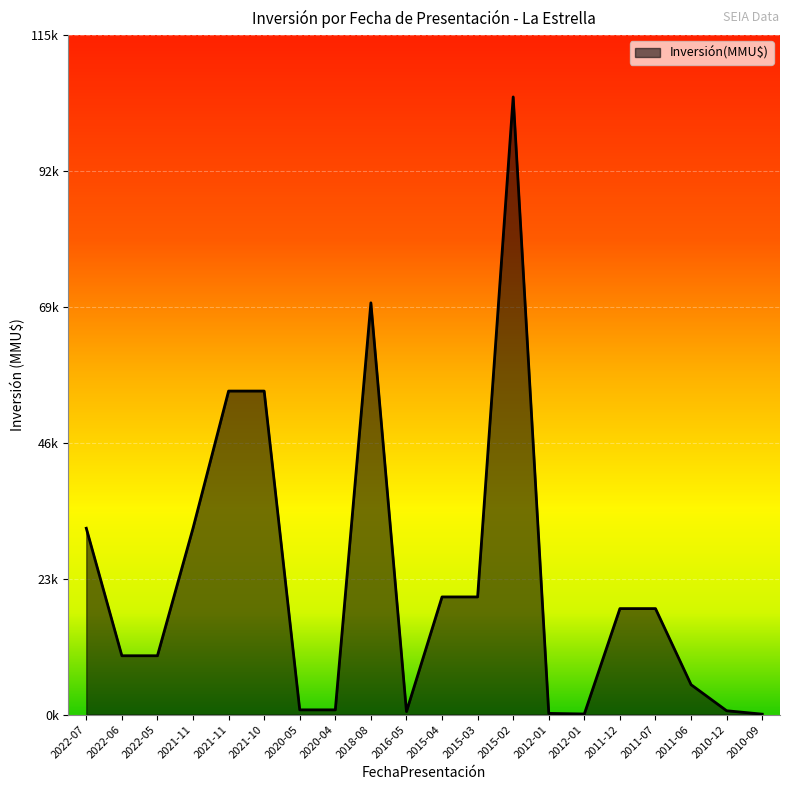

Rank the categories by value from lowest to highest.

2010-09, 2012-01, 2012-01, 2016-05, 2010-12, 2020-05, 2020-04, 2011-06, 2022-06, 2022-05, 2011-12, 2011-07, 2015-04, 2015-03, 2022-07, 2021-11, 2021-11, 2021-10, 2018-08, 2015-02